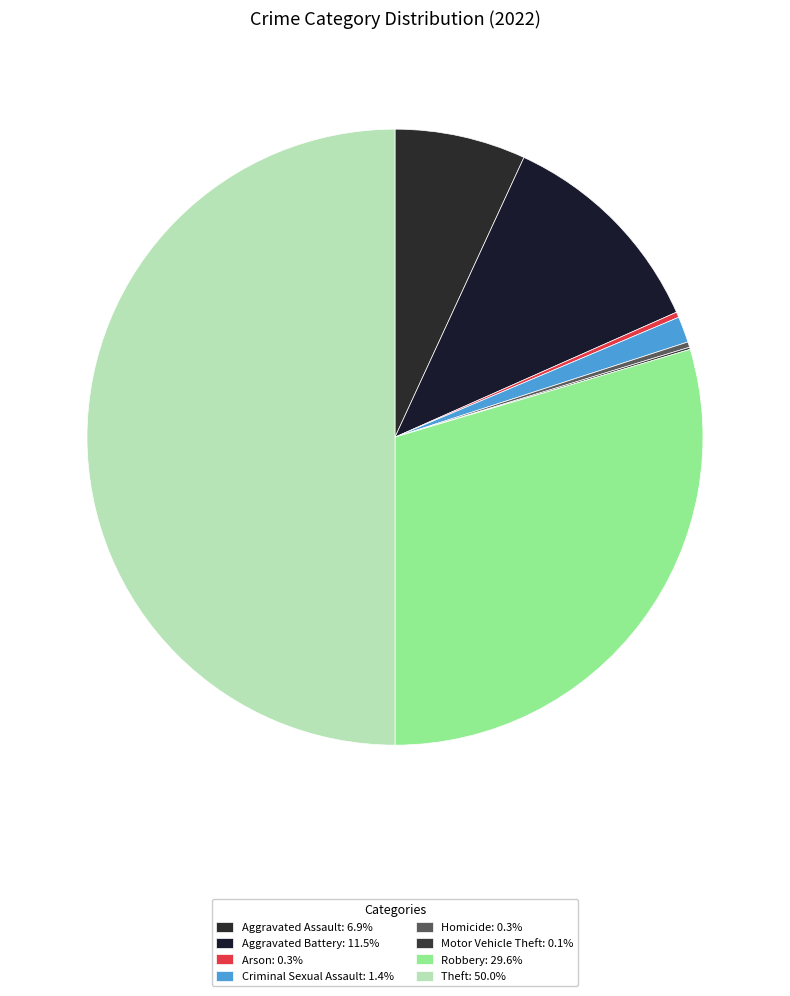

To the nearest percent, what is the difference between the Criminal Sexual Assault and Motor Vehicle Theft slice percentages?

1%